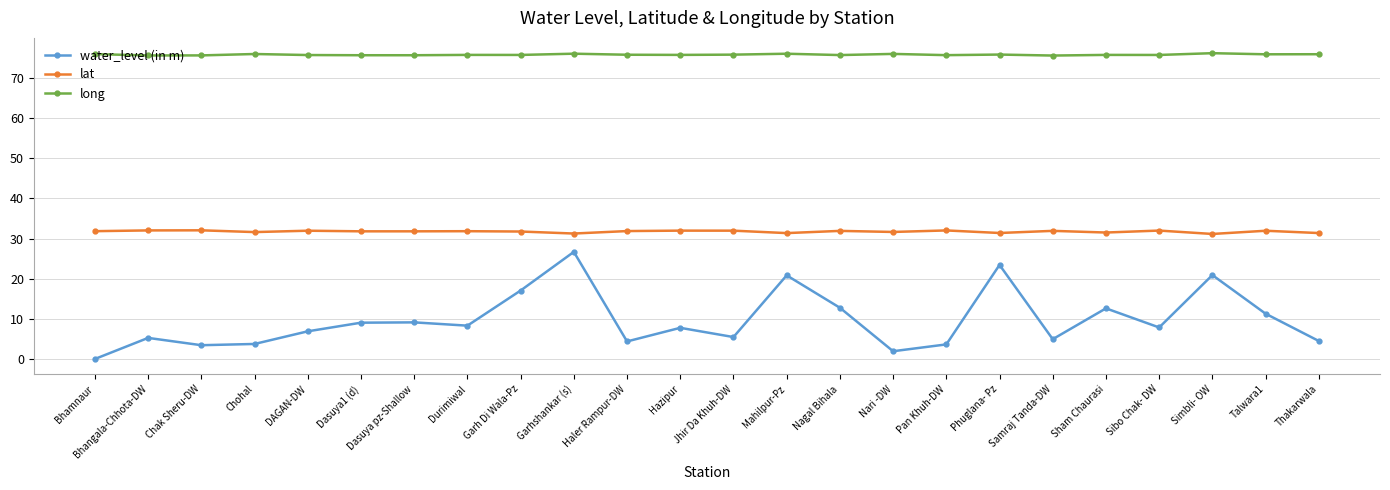

Is it true that long equals 109.6 at Sibo Chak- DW?

False